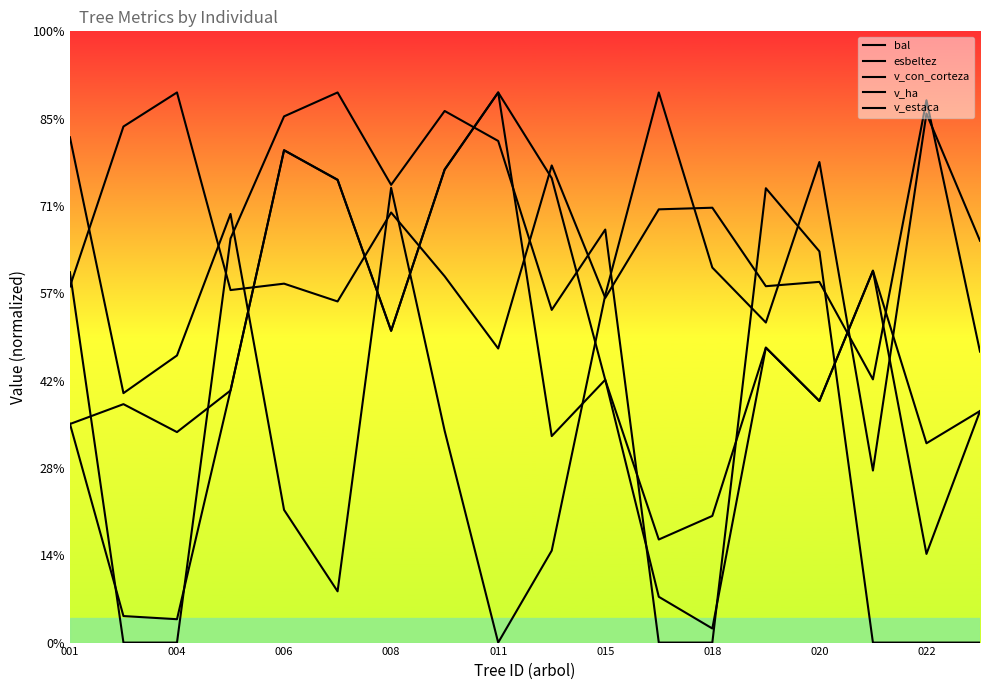

List the labels in order of bal value, smallest first.

022, 015, 9, 011, 15, 020, 004, 006, 13, 10, 12, 17, 008, 018, 14, 001, 16, 11